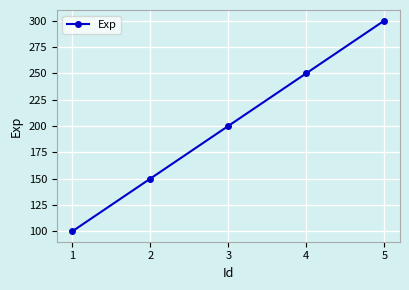

What is the smallest value displayed?

100